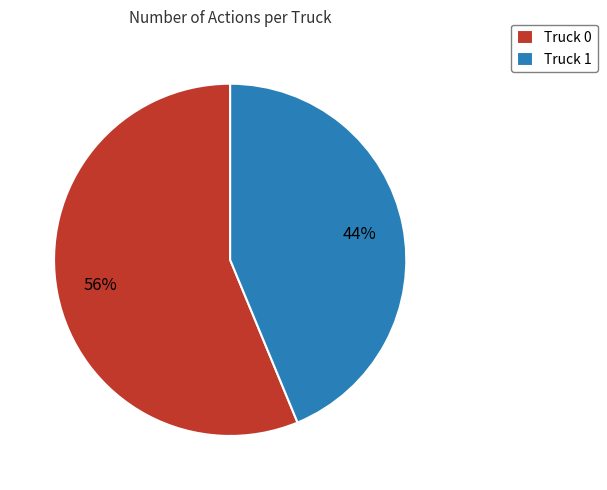

Which slice represents more than half of the pie?

Truck 0